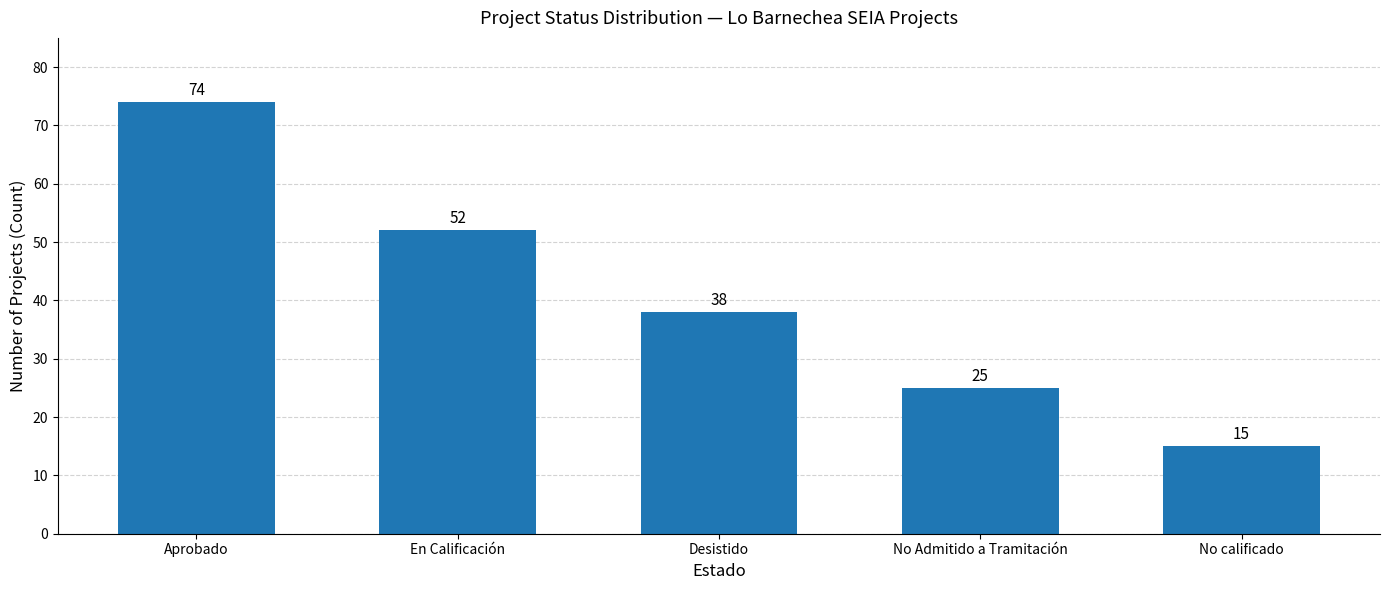

Rank the categories by value from lowest to highest.

No calificado, No Admitido a Tramitación, Desistido, En Calificación, Aprobado